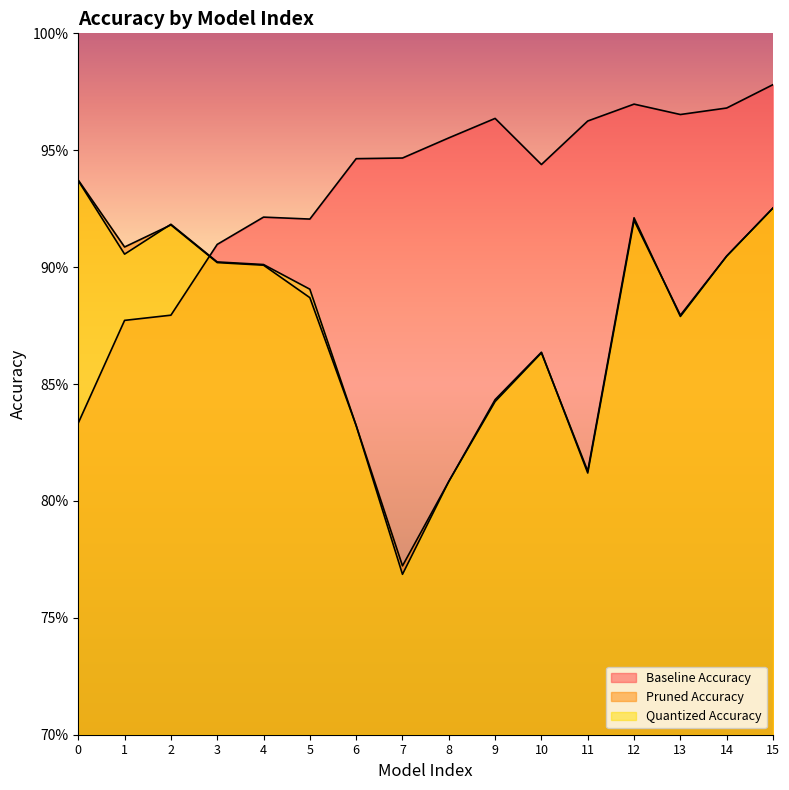

How many interior local valleys does the Pruned Accuracy series have?

4